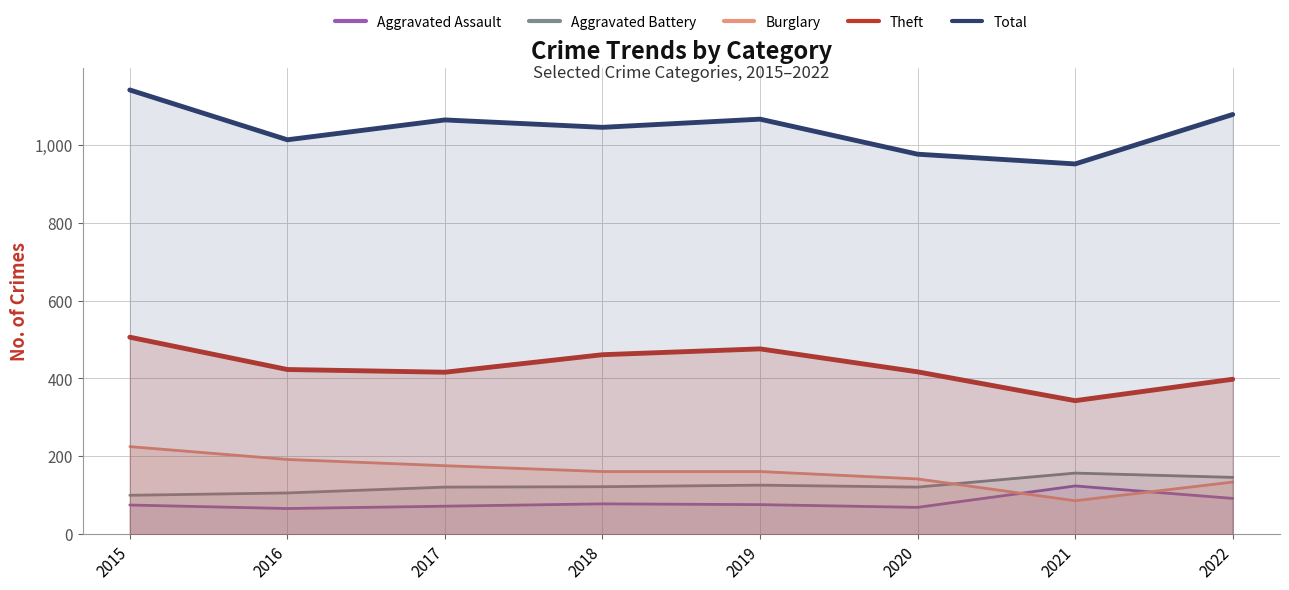

Which series has the largest total across all categories?

Total